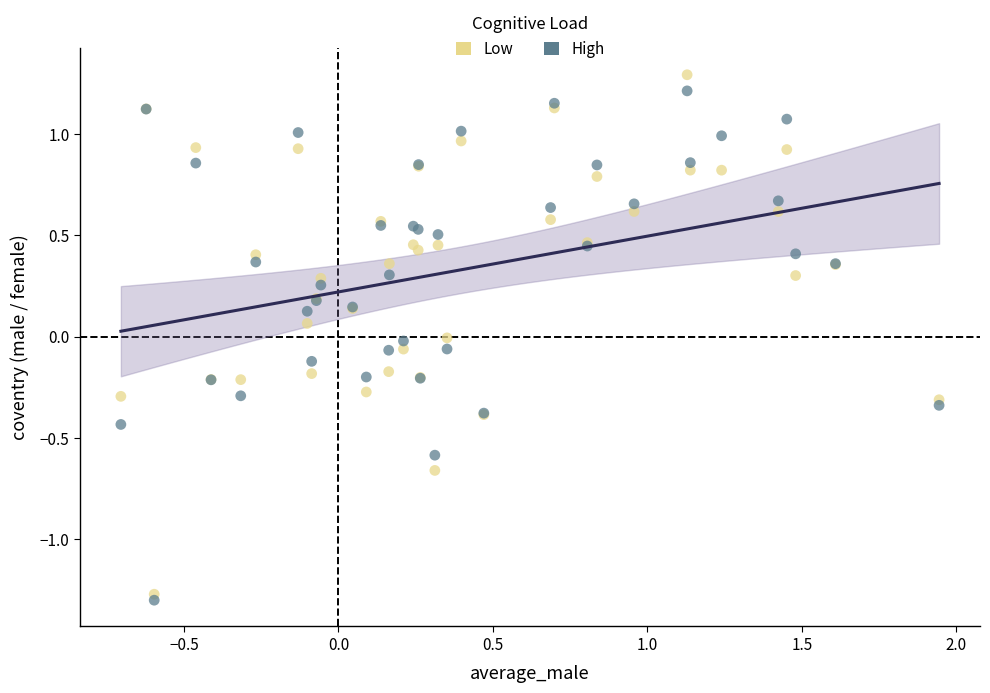

Which series reaches the minimum Y coordinate?

High